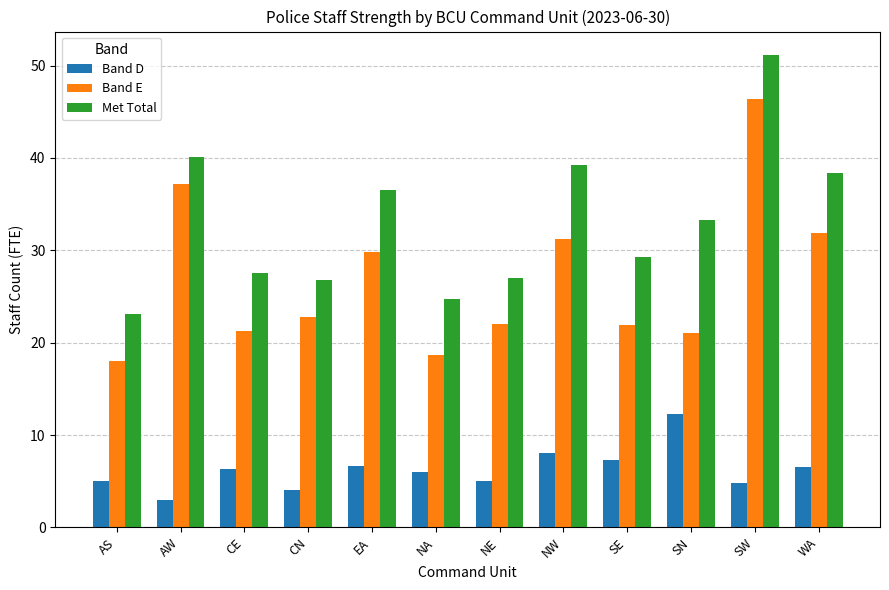

What is the sum of the Met Total values at AS and WA?

61.4